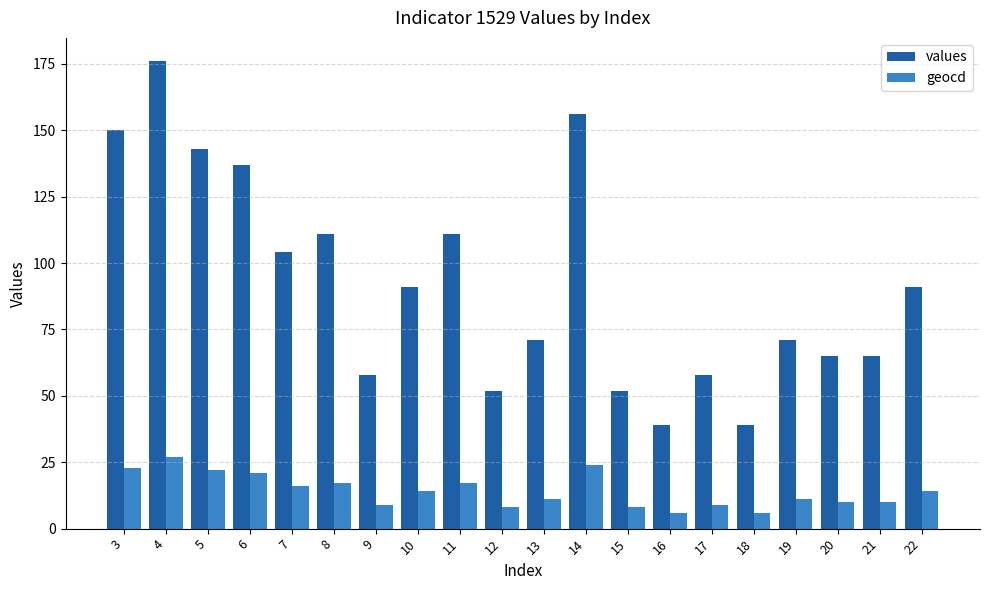

What is the maximum value shown in the chart?

176